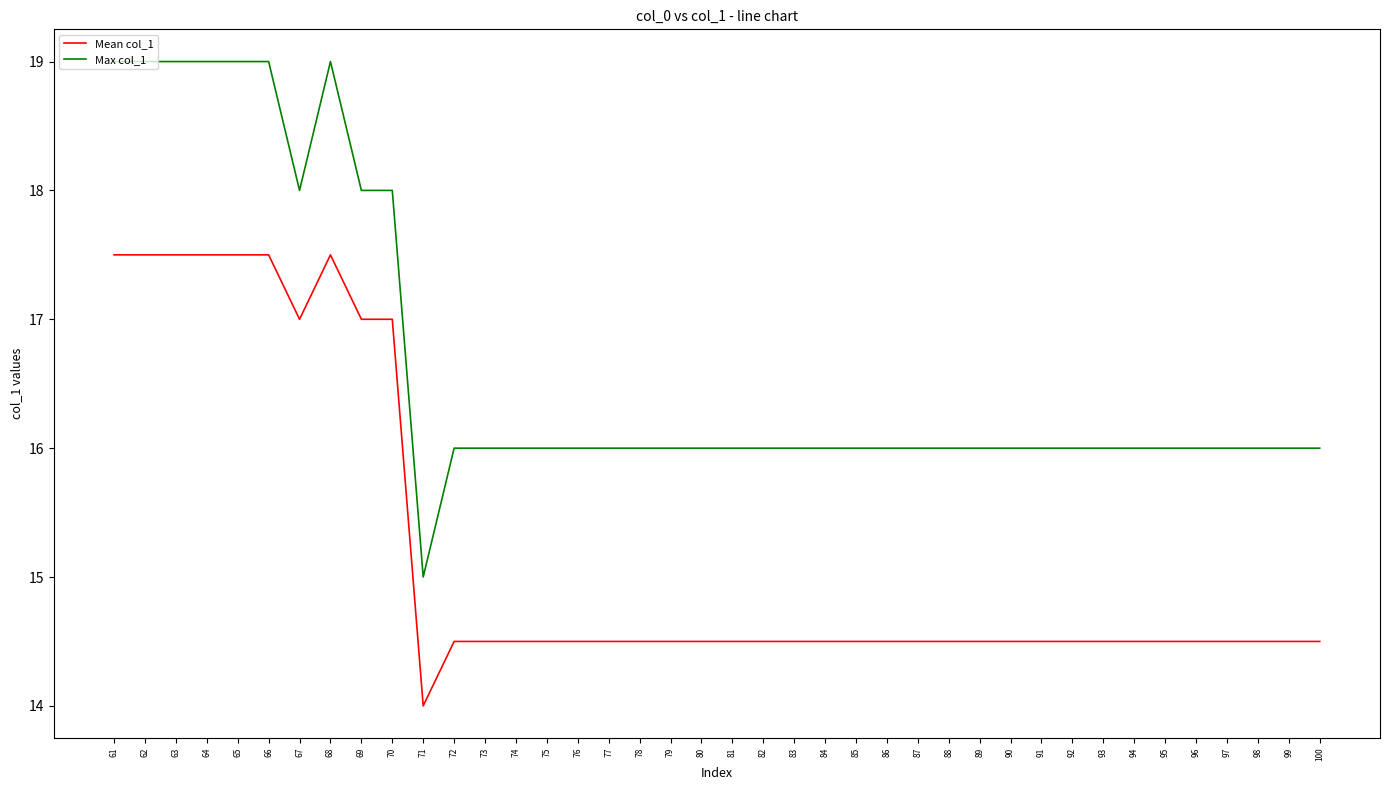

What value does the Max col_1 series have at 99?

16.0